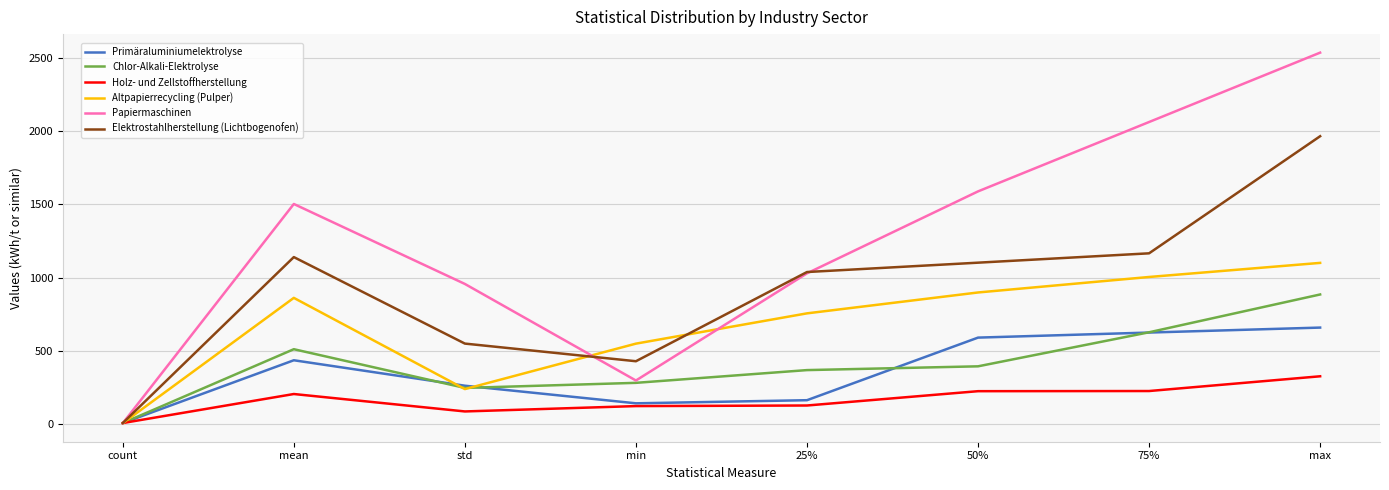

List the series in order of their peak value, highest first.

Papiermaschinen, Elektrostahlherstellung (Lichtbogenofen), Altpapierrecycling (Pulper), Chlor-Alkali-Elektrolyse, Primäraluminiumelektrolyse, Holz- und Zellstoffherstellung